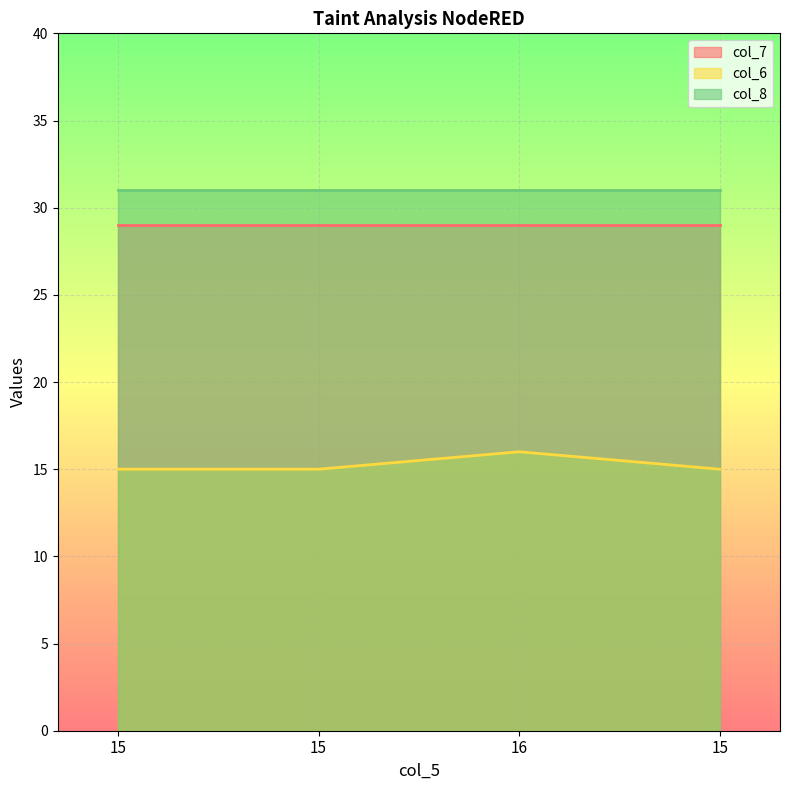

Is the value of col_8 at 15 greater than the value of col_6 at 15?

Yes